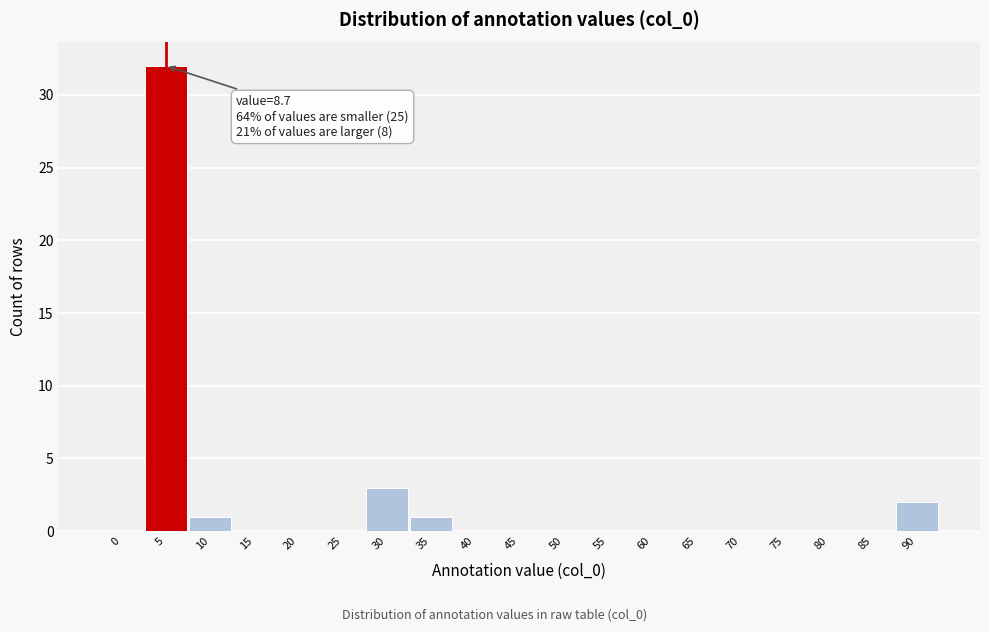

Reading right to left, list all the values displayed in this chart.

90=2	85=0	80=0	75=0	70=0	65=0	60=0	55=0	50=0	45=0	40=0	35=1	30=3	25=0	20=0	15=0	10=1	5=32	0=0